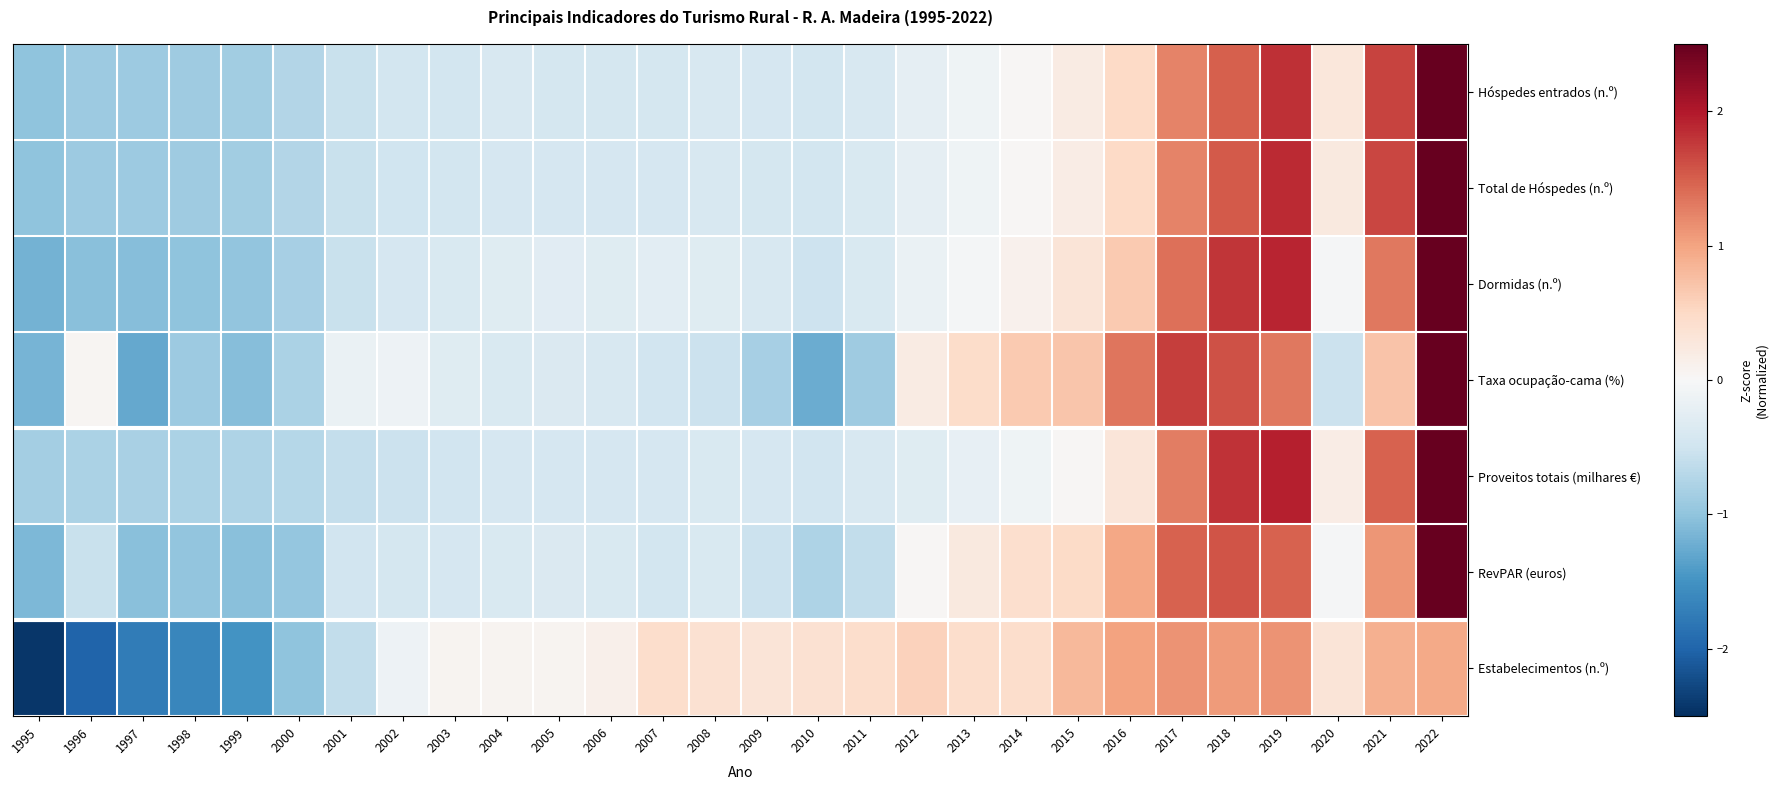

List the series in order of their peak value, lowest first.

Estabelecimentos (n.º), Taxa ocupação-cama (%), Dormidas (n.º), RevPAR (euros), Total de Hóspedes (n.º), Hóspedes entrados (n.º), Proveitos totais (milhares €)